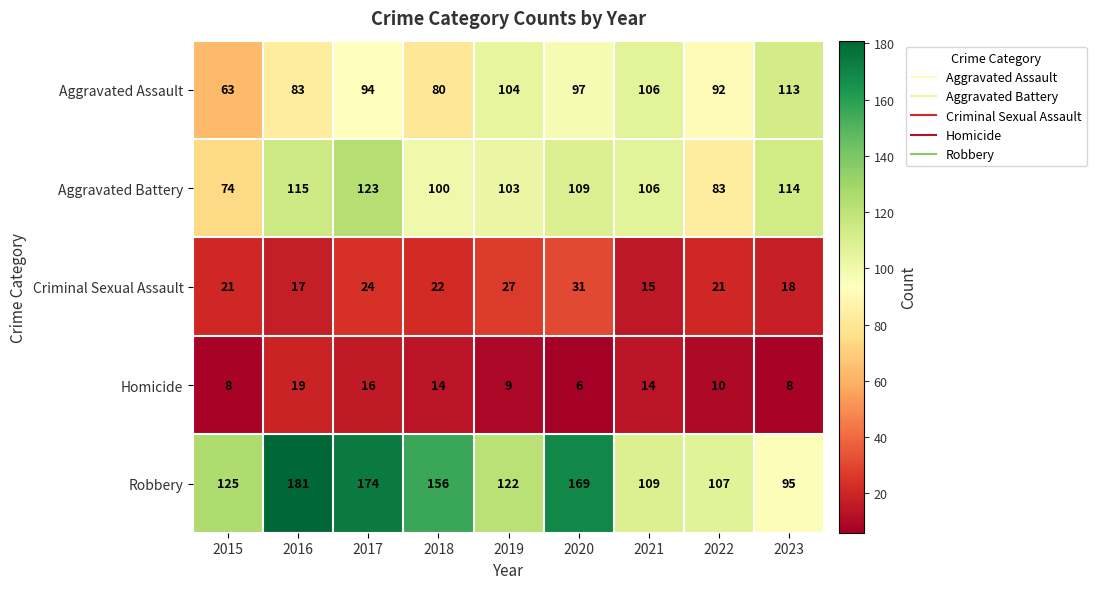

What is the sum of the Aggravated Battery values at 2022 and 2020?

192